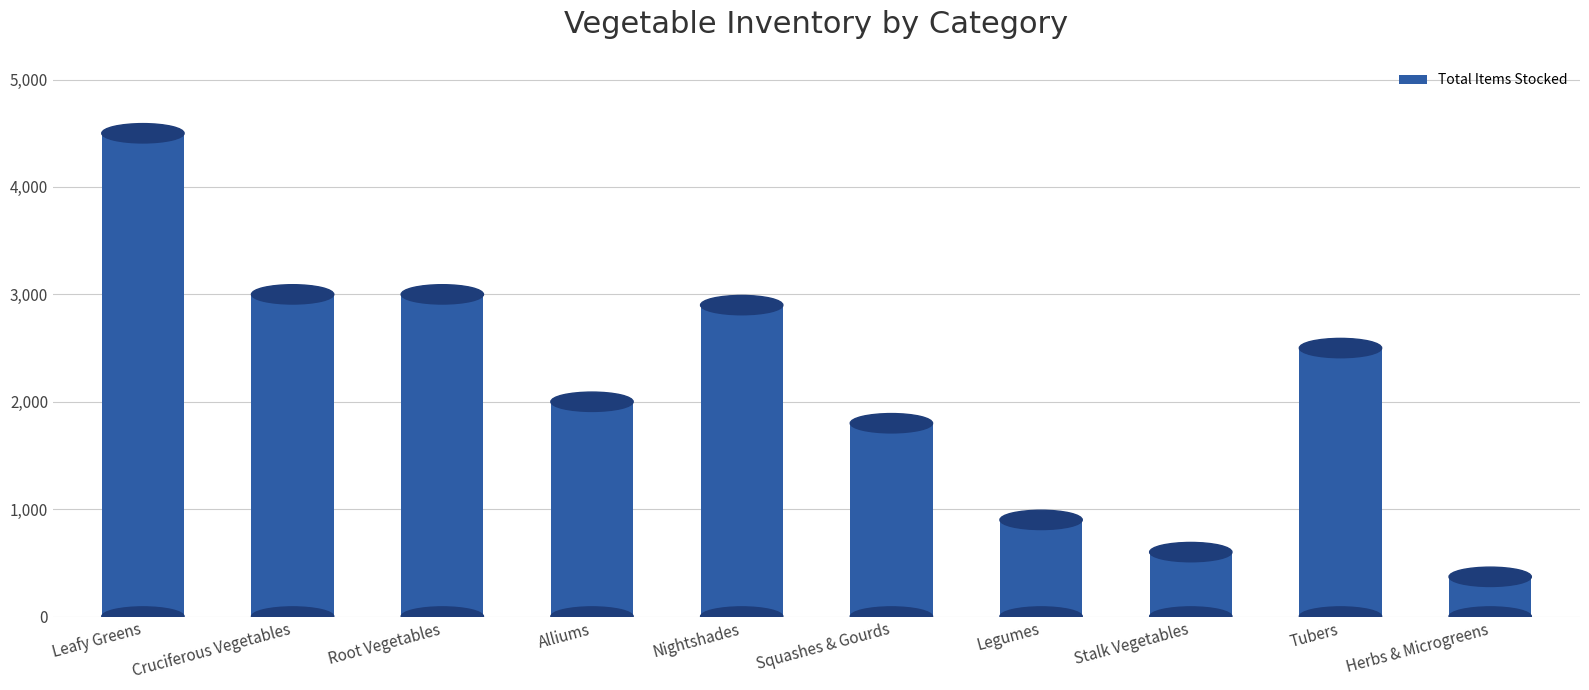

How many bars are there in total?

10